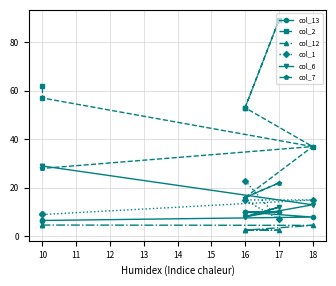

Which series changed the most between 17 and 10?

col_2